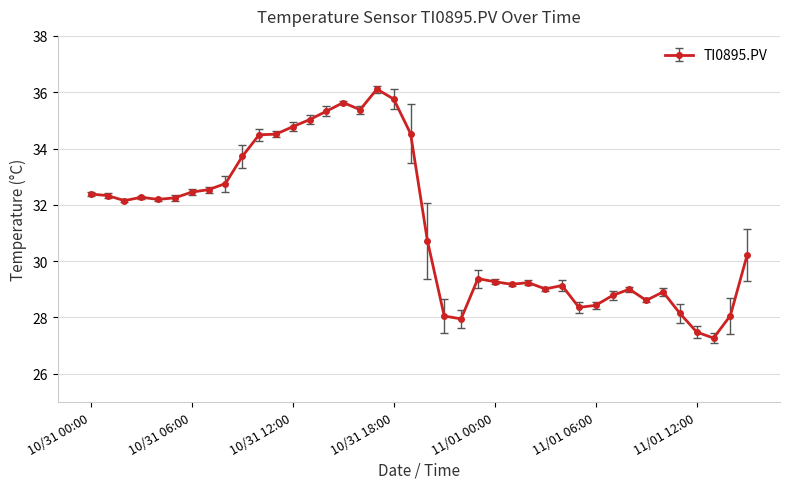

What is the value of the 33rd point from the left?

29.0